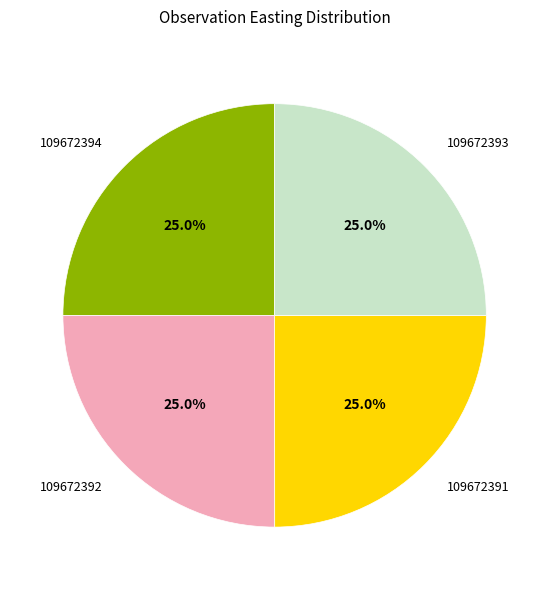

The 109672393 slice represents 36% of the pie. True or false?

False